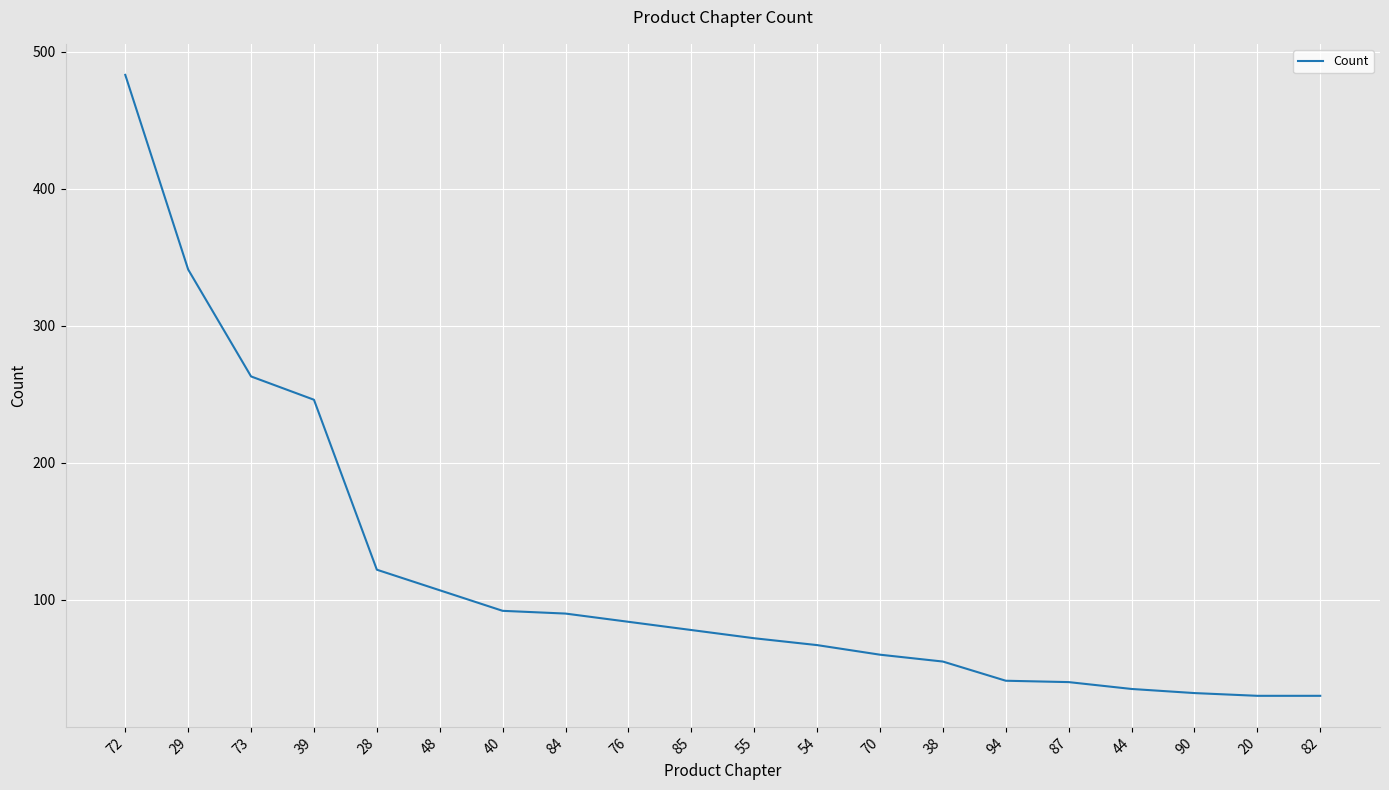

Is it true that the value at 70 is 81?

False